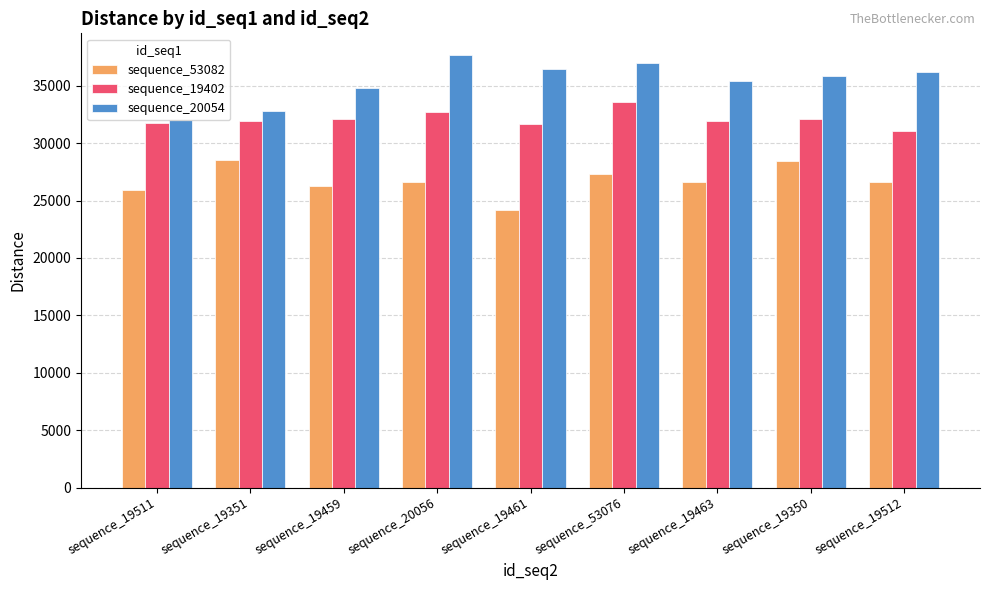

What is the sum of all sequence_20054 values?

318124.7